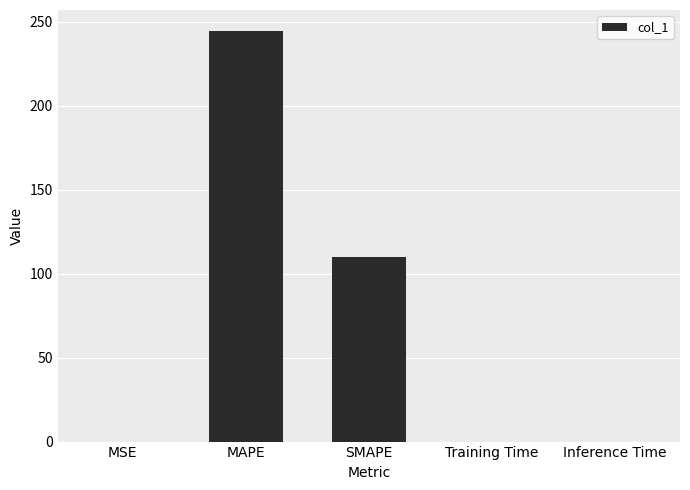

What is the sum of all values?

354.8